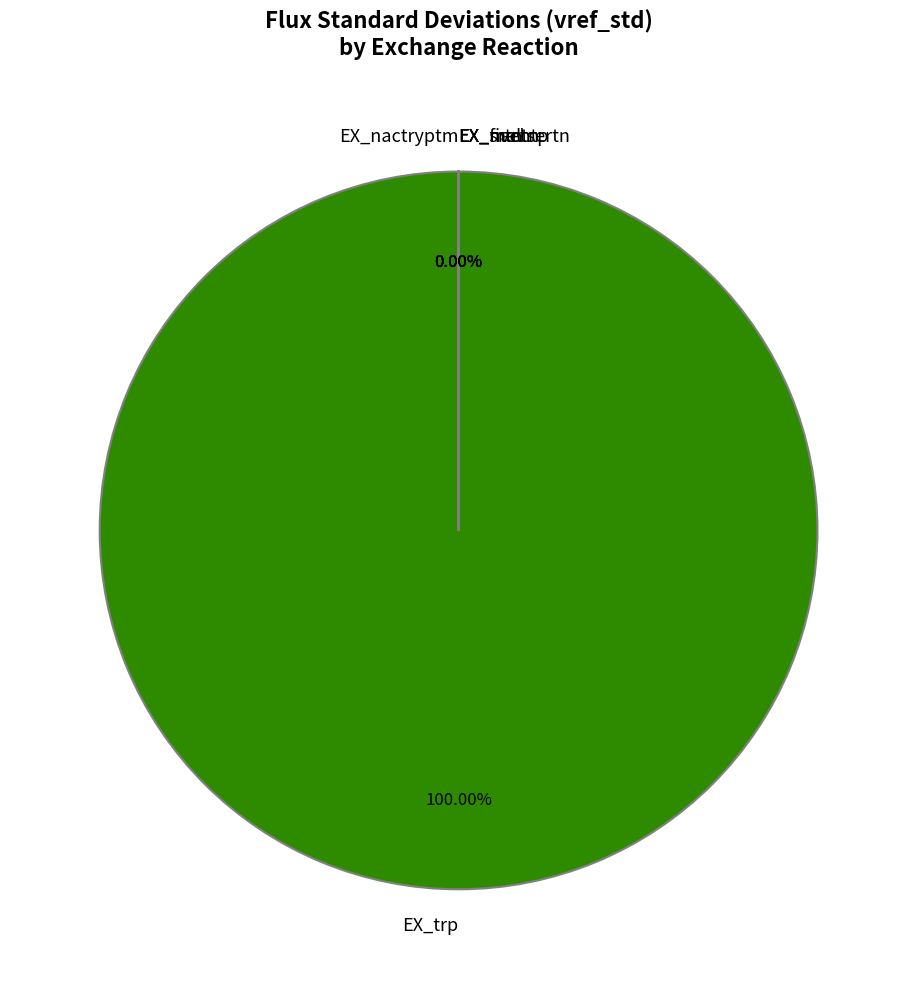

Rank the categories by value from highest to lowest.

EX_trp, EX_meltn, EX_srtn, EX_nactsertn, EX_nactryptm, EX_fivehtp